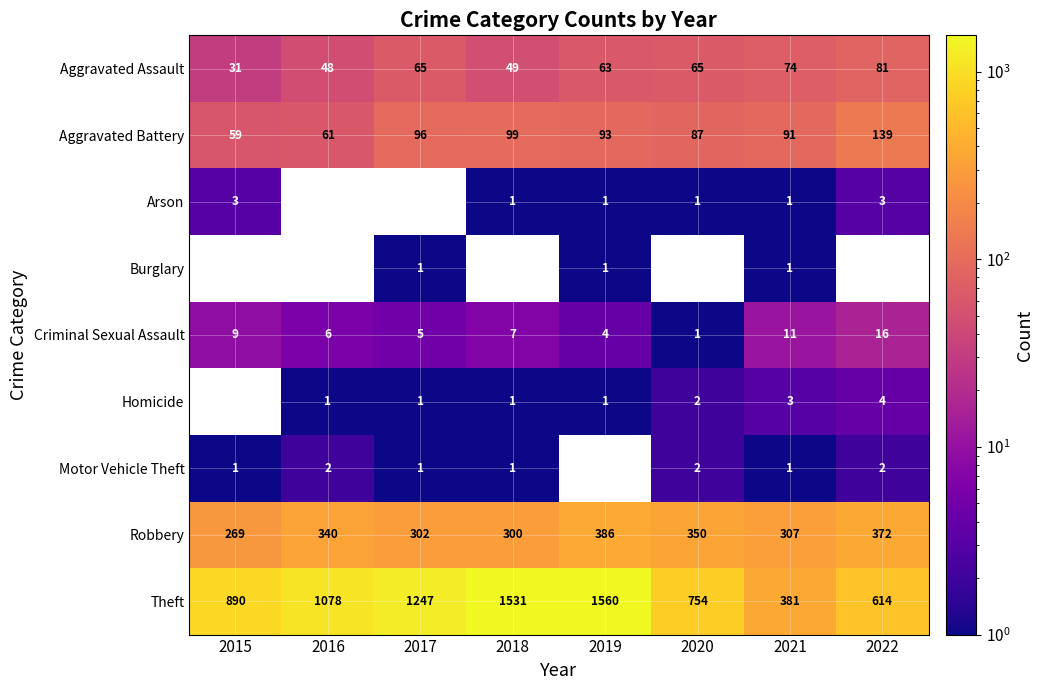

The Theft series shows 1485 at 2016. True or false?

False